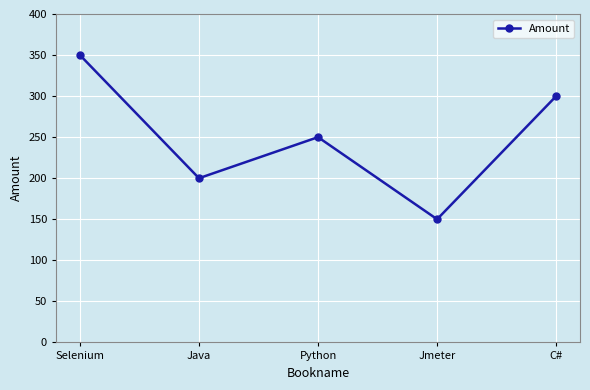

True or false: the data shows 150 at Jmeter.

True